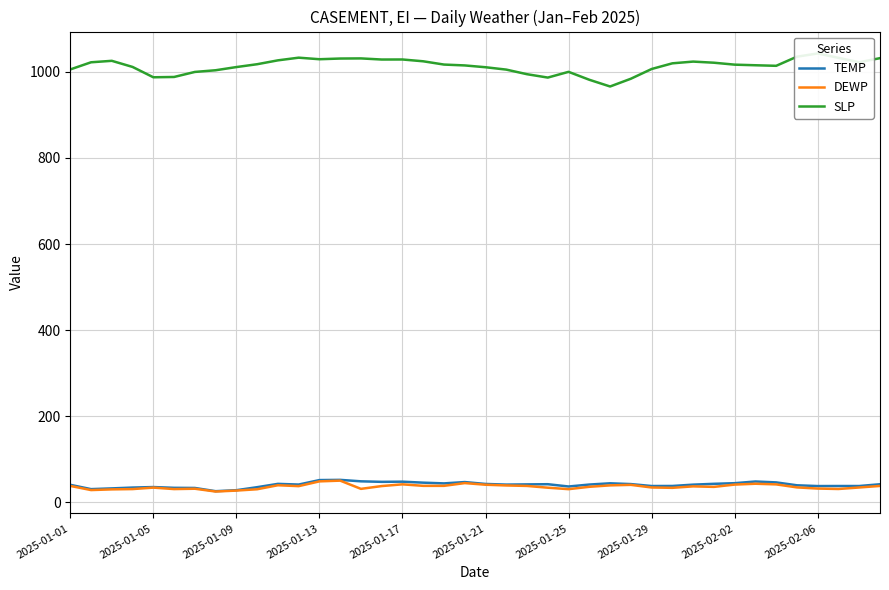

What is the maximum value for DEWP?

50.6